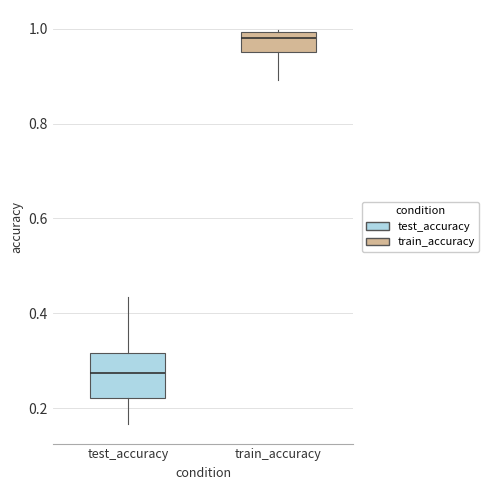

Where does the median line of the box for test_accuracy sit on the y-axis? The values are not printed on the chart, so give them approximately, as read against the axis.

0.28